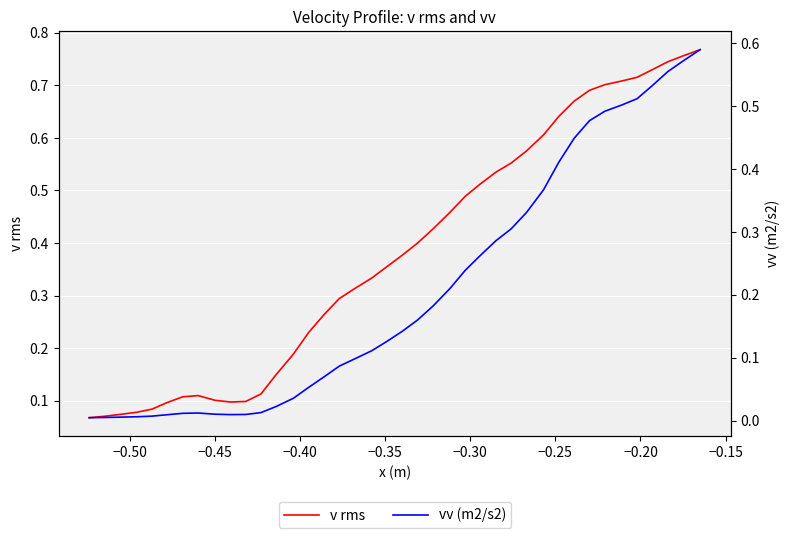

What is the maximum value for vv (m2/s2)?

0.6